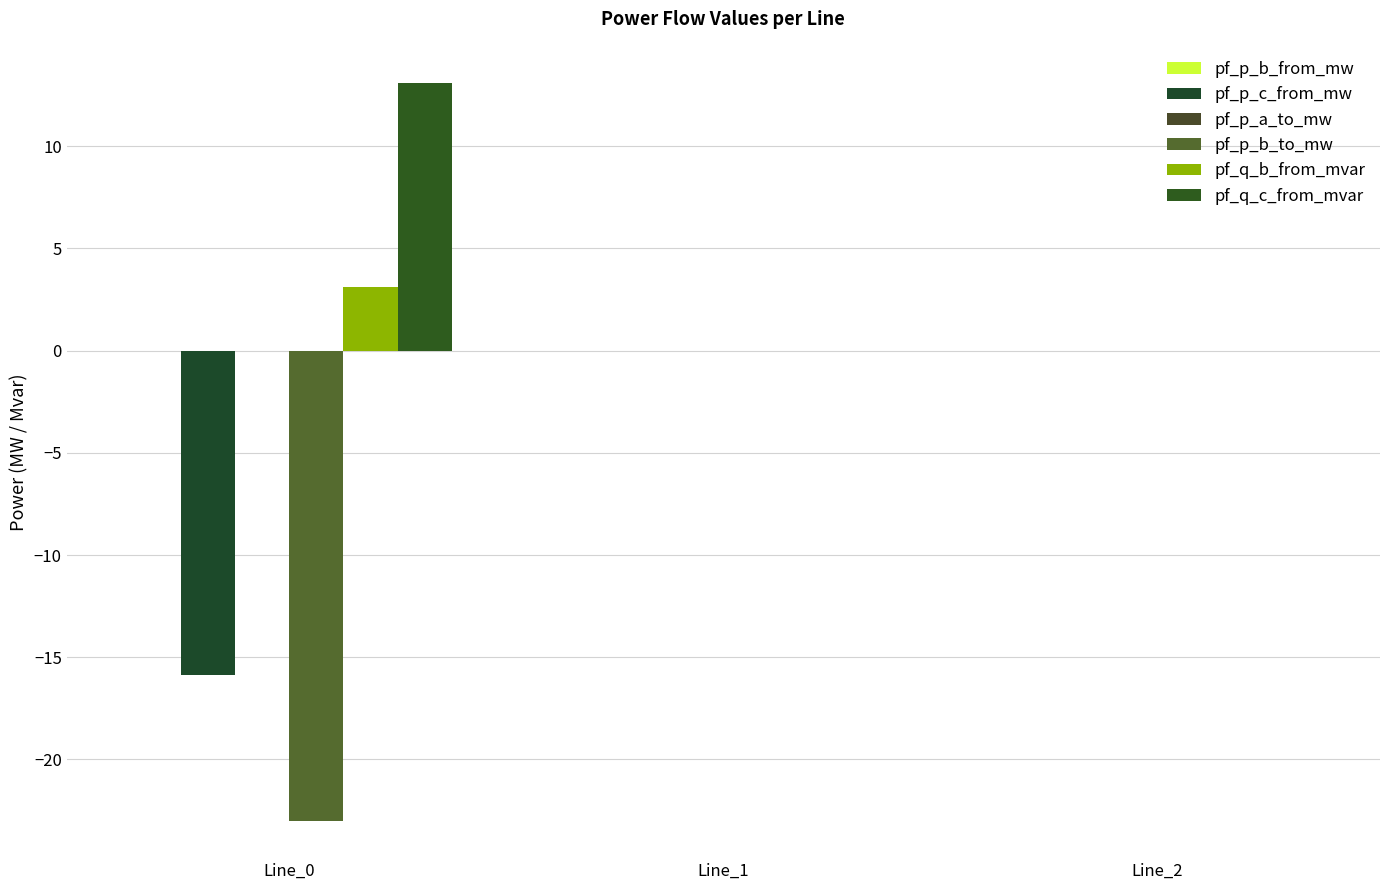

Which has a higher value, Line_1 or Line_2?

Line_1